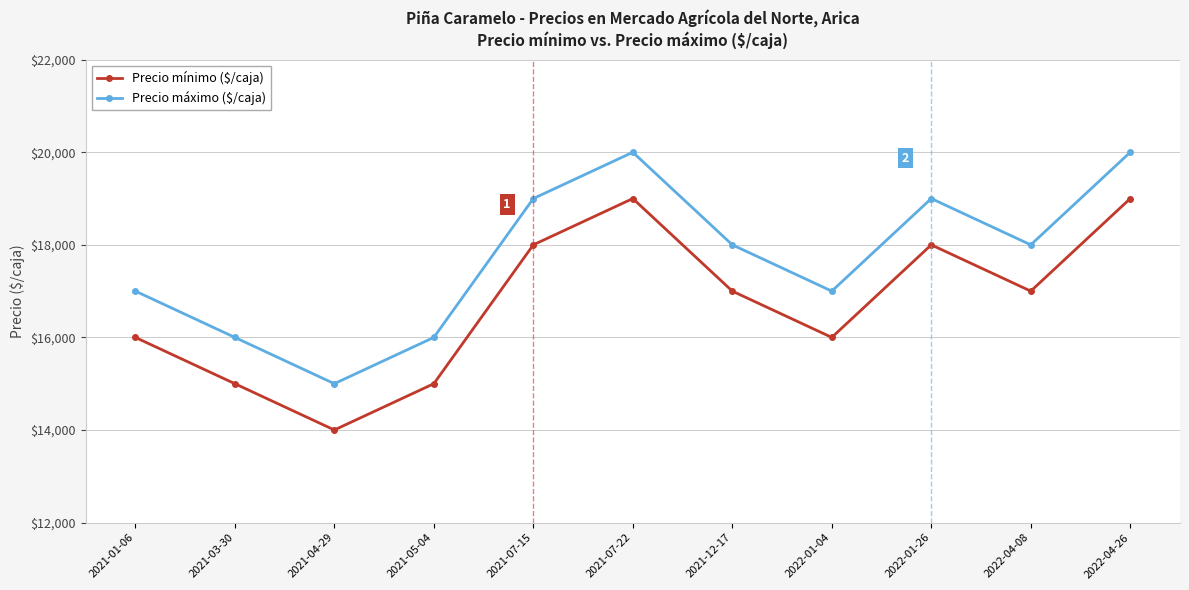

Count the Precio mínimo ($/caja) values in the range 15000 to 18000.

8